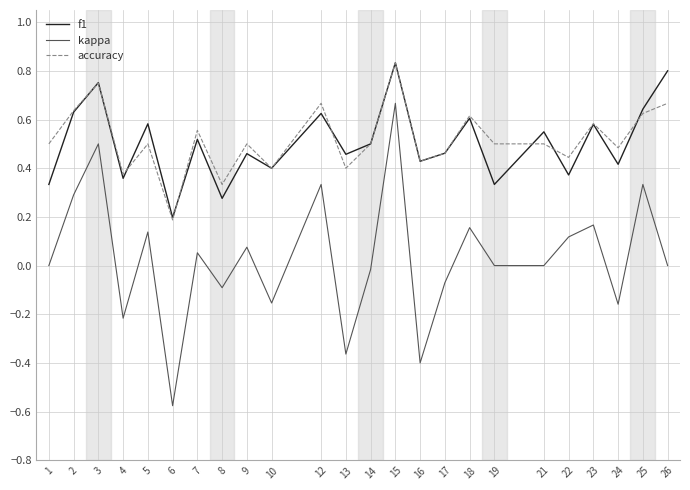

Which category has the highest value in the kappa series?

15